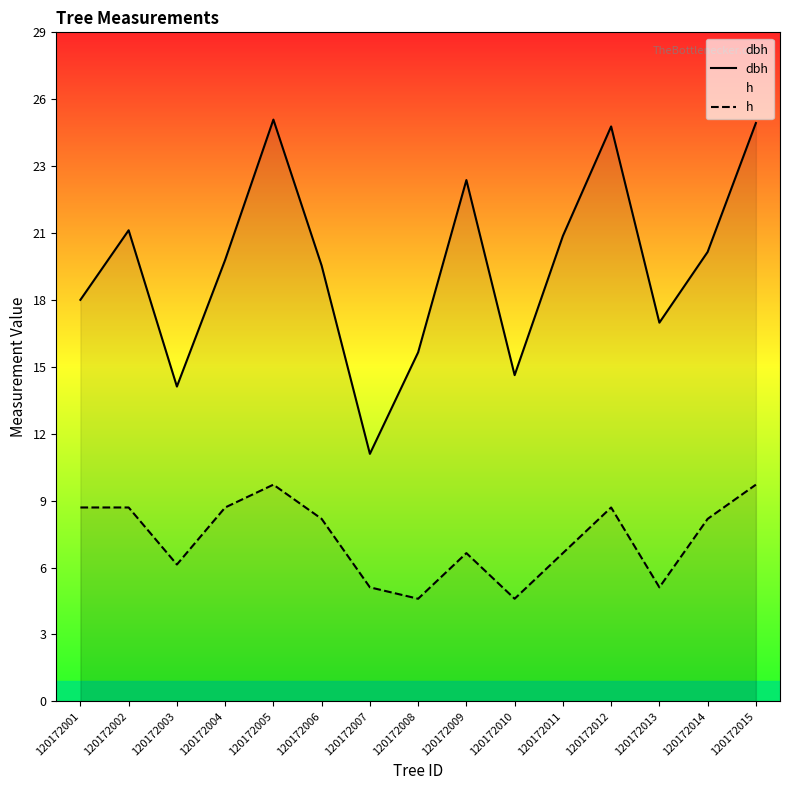

At which category is the sum across all series the highest?

120172005